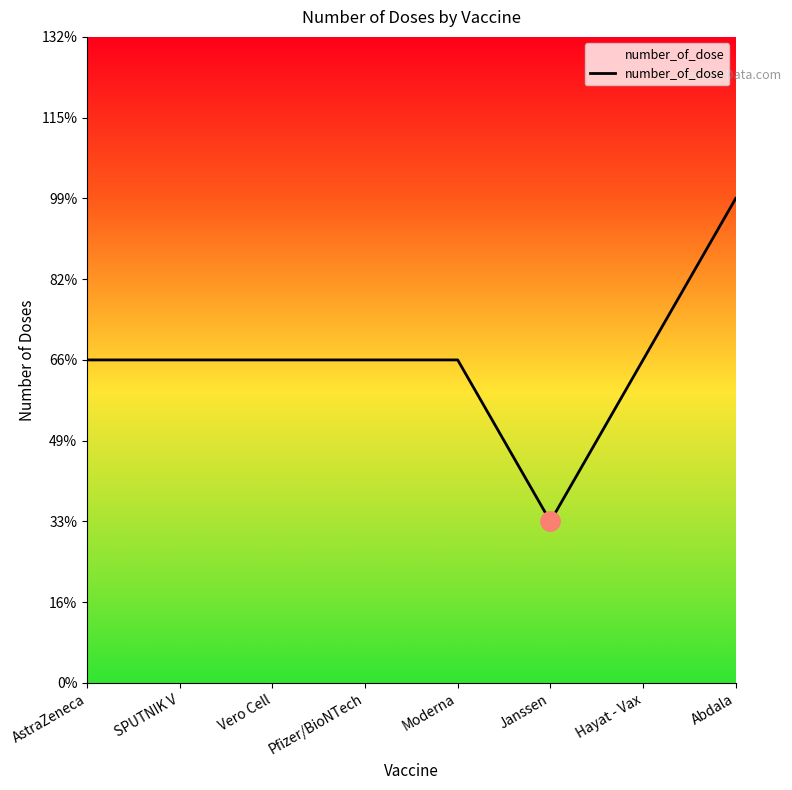

Reading left to right, what are all the values shown in this chart?

2	2	2	2	2	1	2	3